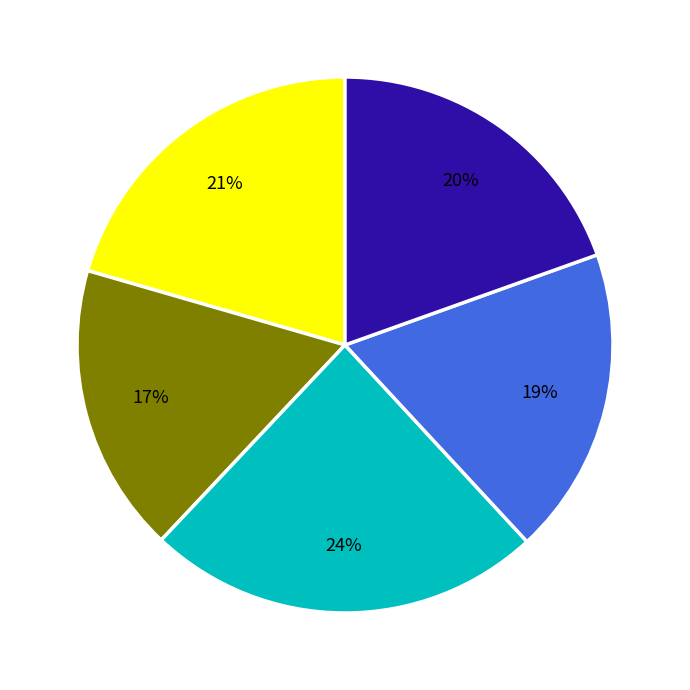

Is there a majority slice in this chart?

No